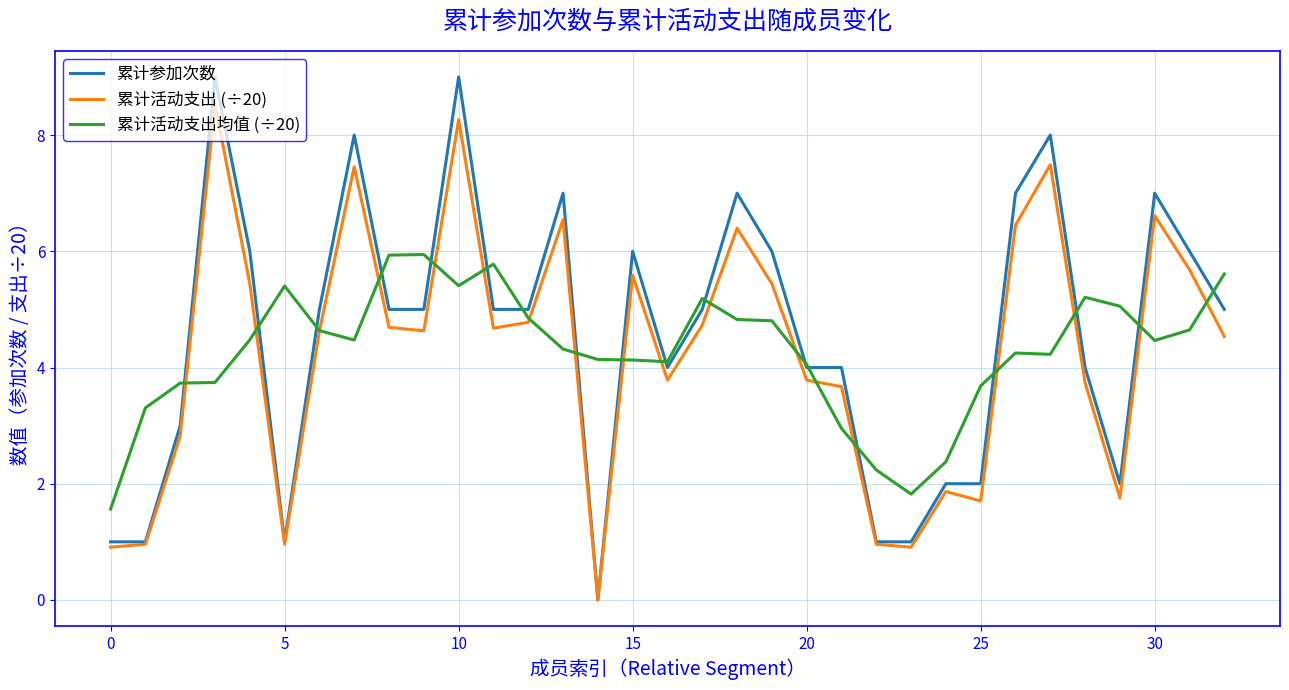

After their last crossing, which series has the higher values: 累计活动支出均值 (÷20) or 累计参加次数?

累计活动支出均值 (÷20)